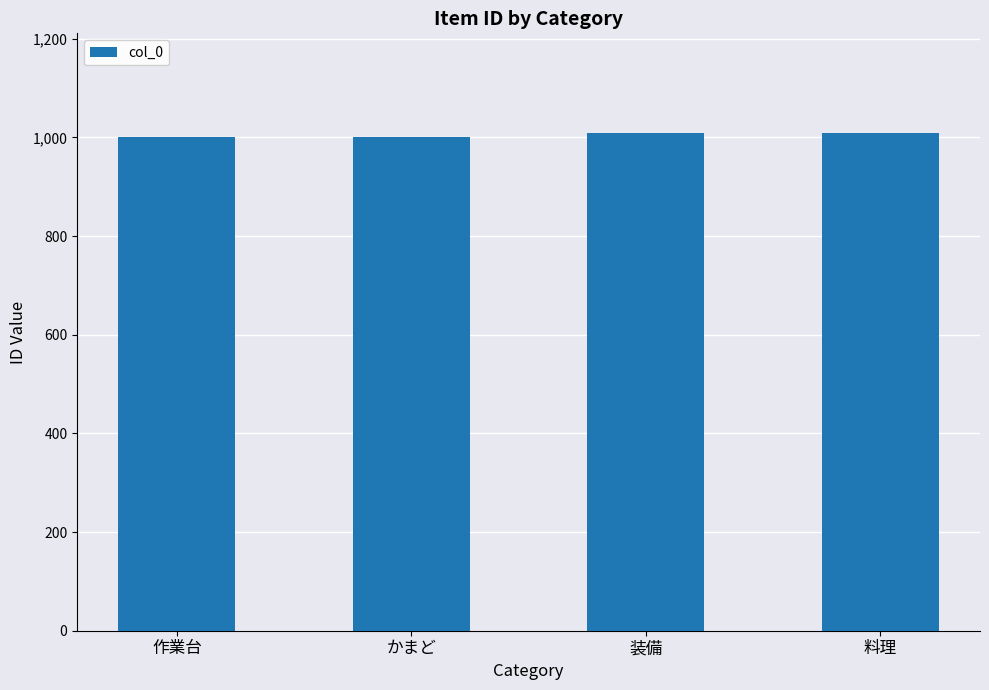

What is the sum of the values at 装備 and 作業台?

2008